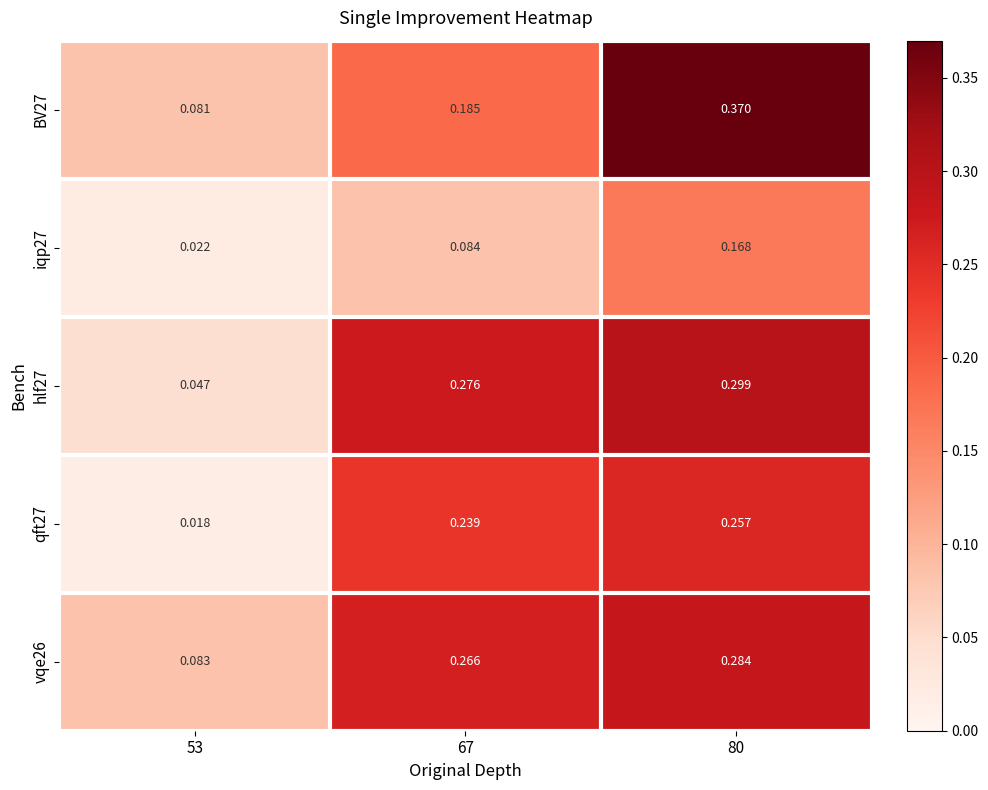

Which series has the largest total across all categories?

BV27